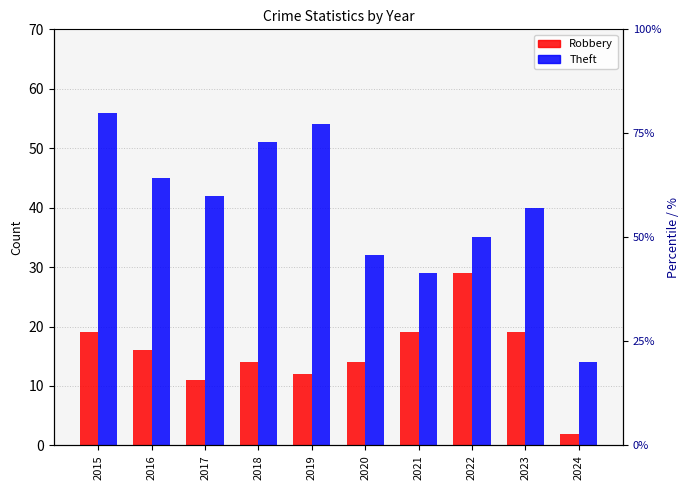

Are the bars horizontal?

No